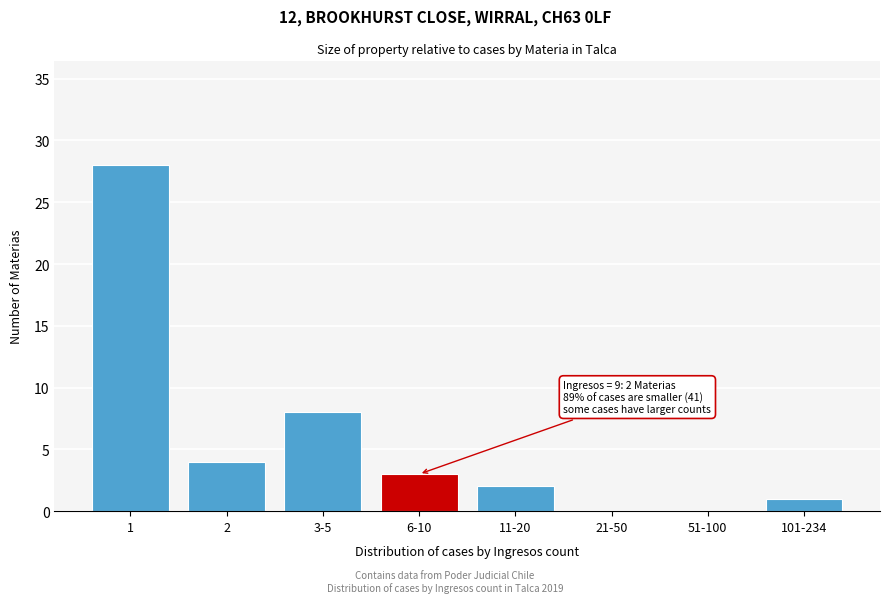

Reading left to right, list all the values displayed in this chart.

1=28	2=4	3-5=8	6-10=3	11-20=2	21-50=0	51-100=0	101-234=1